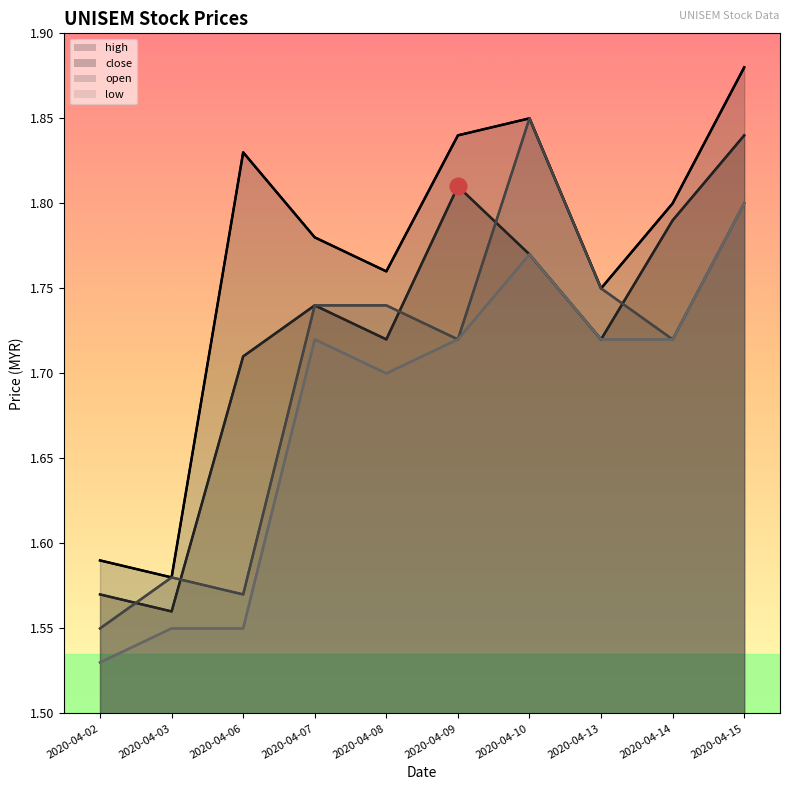

True or false: close has a value of 0.4 at 2020-04-02.

False